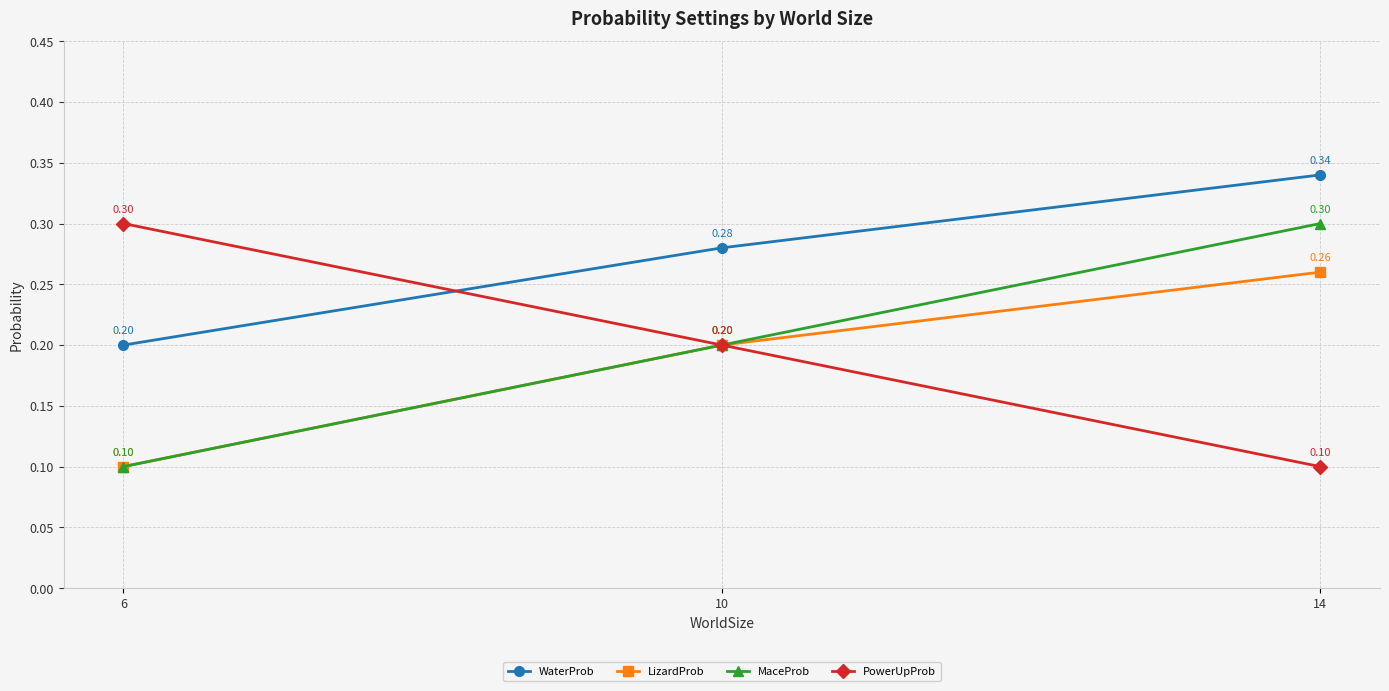

How many categories are shown in the chart?

3